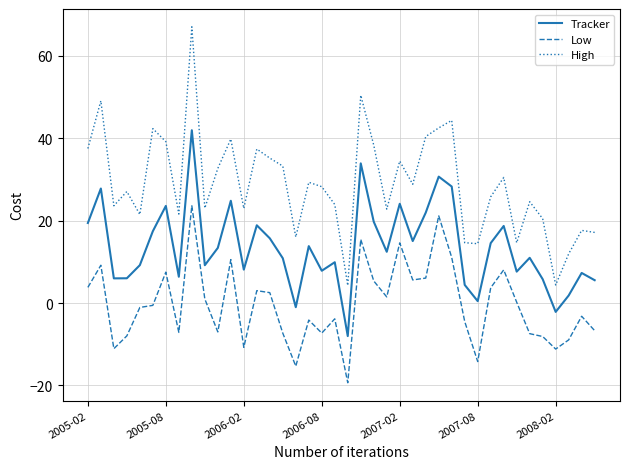

What is the highest value of the High series?

67.0